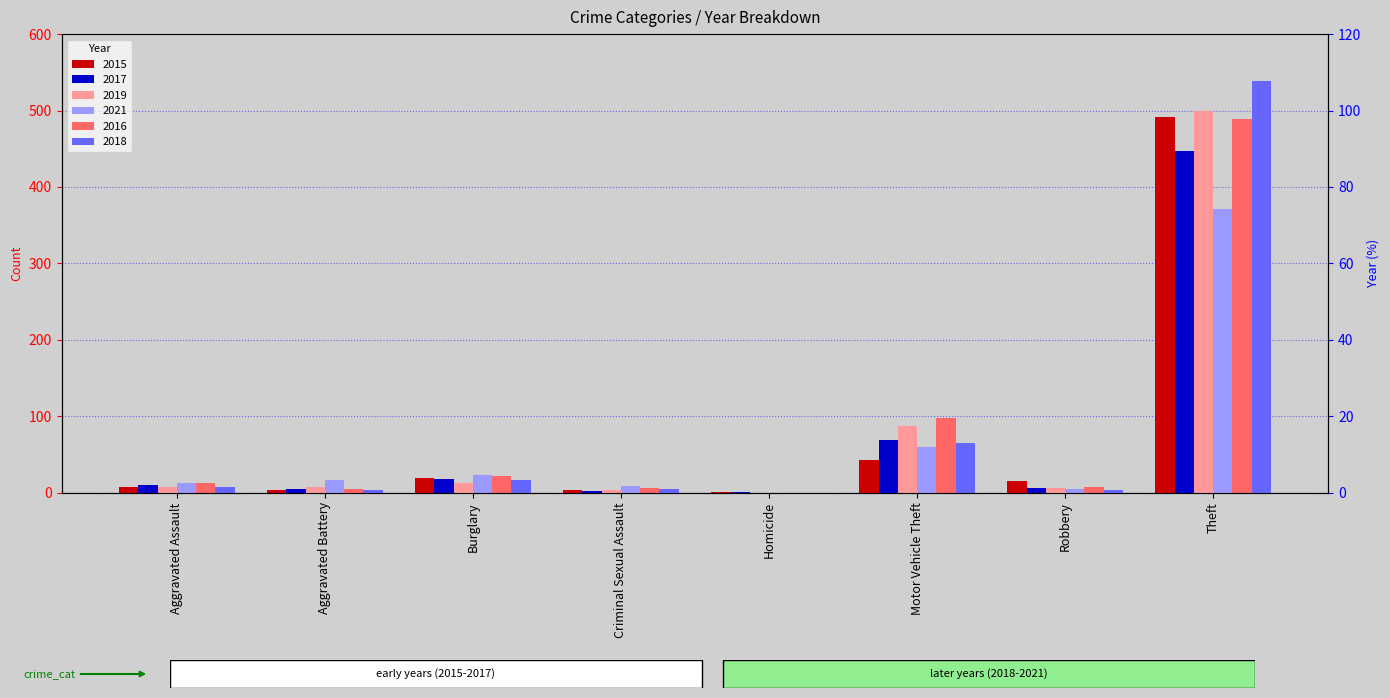

Between Robbery and Criminal Sexual Assault, which is larger?

Robbery